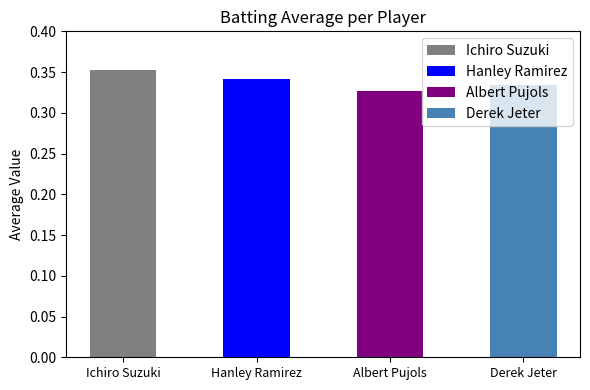

What is the value of the 3rd bar from the left?

0.3